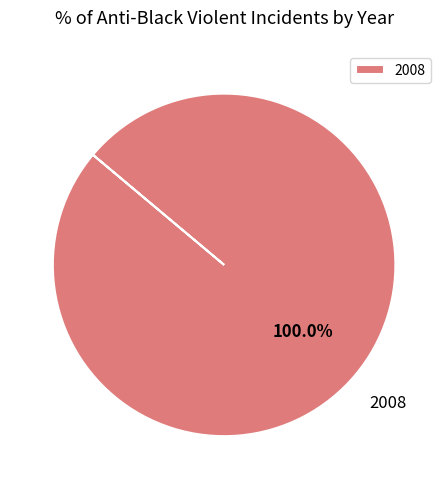

Which category accounts for the majority?

2008